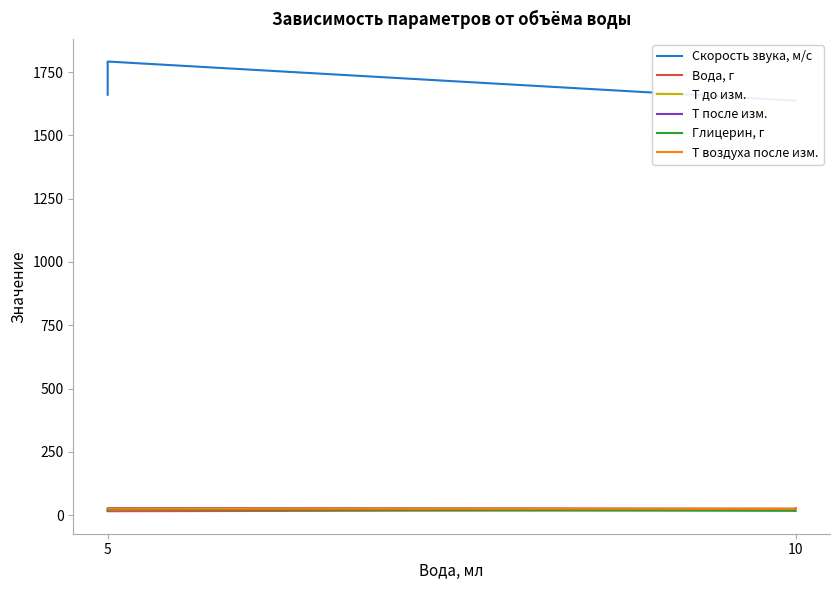

True or false: Скорость звука, м/с has more than 1 points higher than both neighbors.

False